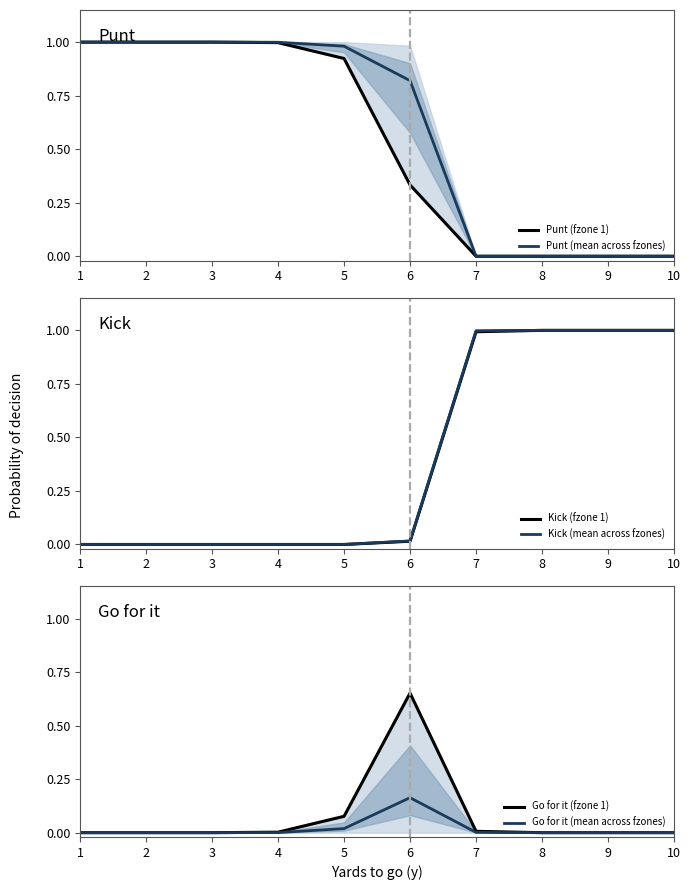

True or false: Punt (mean across fzones) has a value of 1.0 at 4.

True